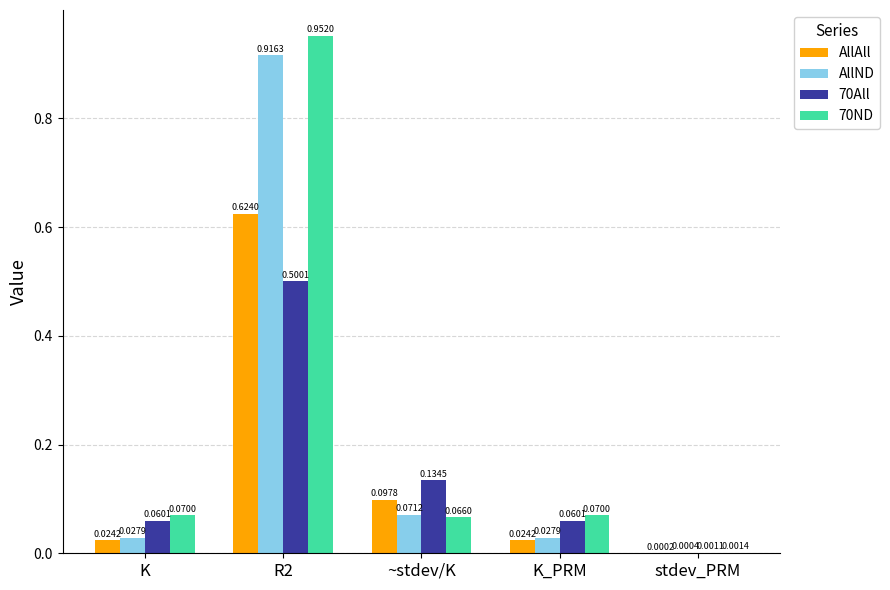

Count the number of data series in this chart.

4